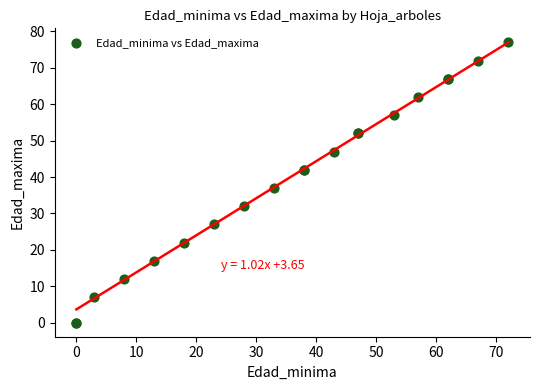

What Y value in the scatter plot is closest to 38?

37